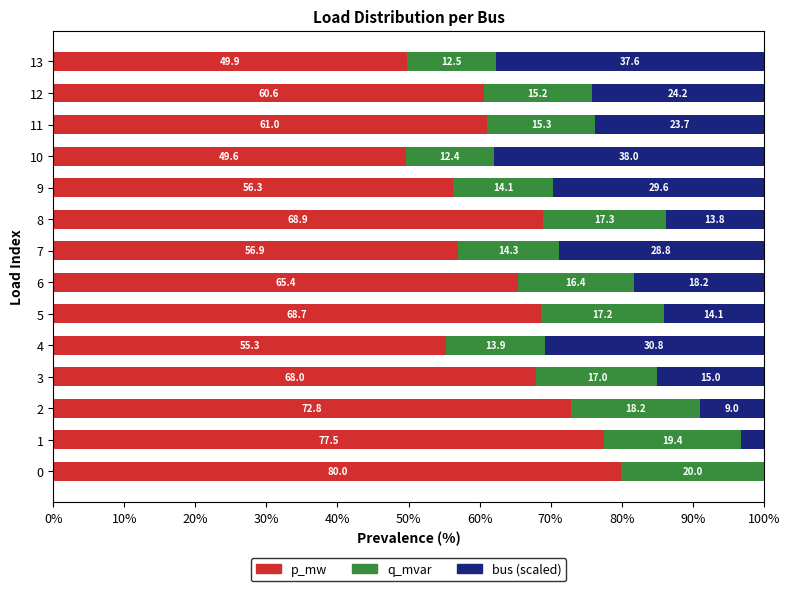

The value of p_mw at 10 is 83.1. True or false?

False